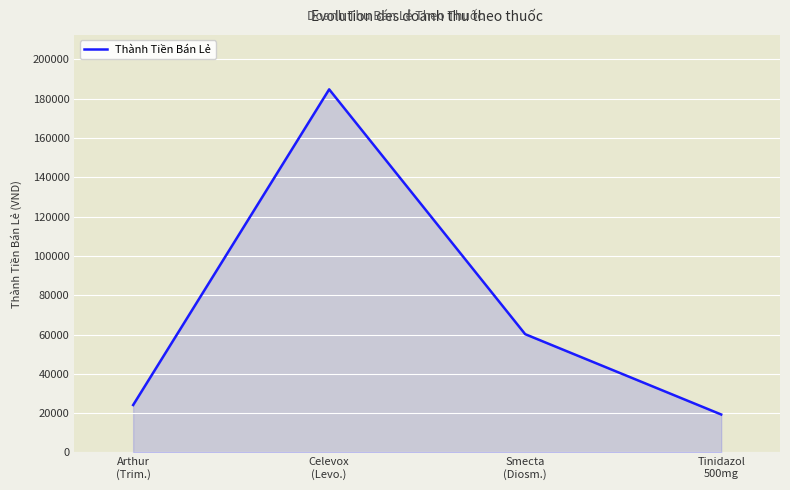

List the labels in order of value, largest first.

Celevox
(Levo.), Smecta
(Diosm.), Arthur
(Trim.), Tinidazol
500mg